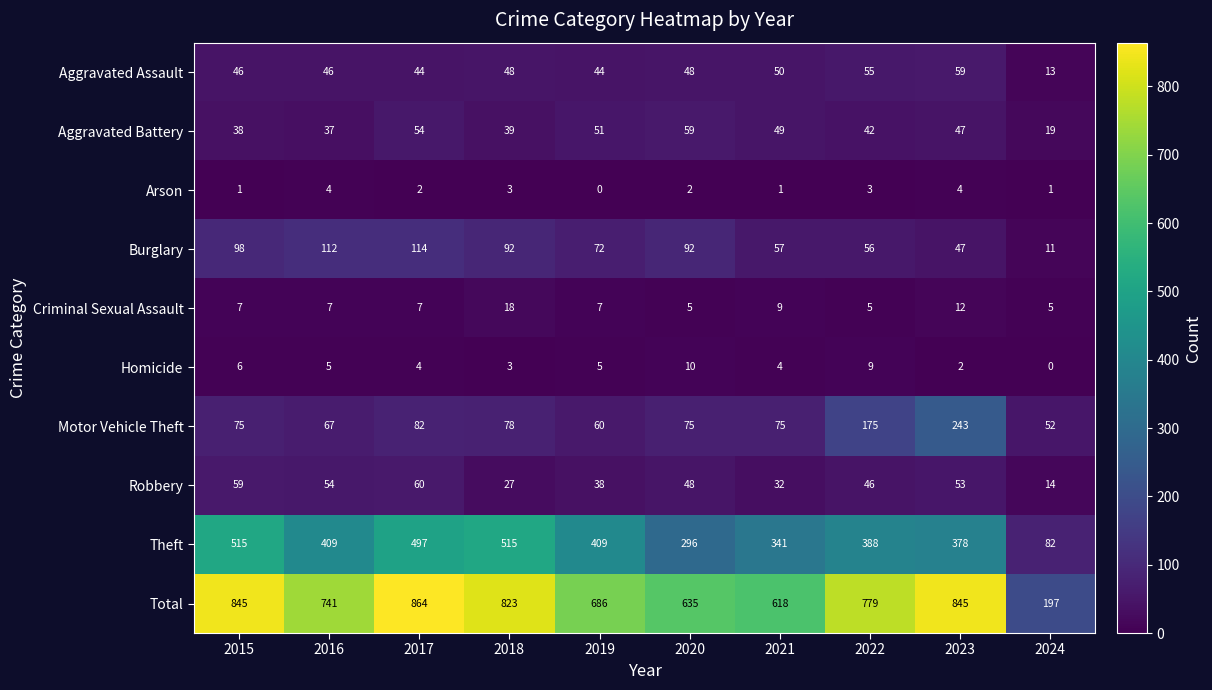

What is the total value across all series at 2024?

394